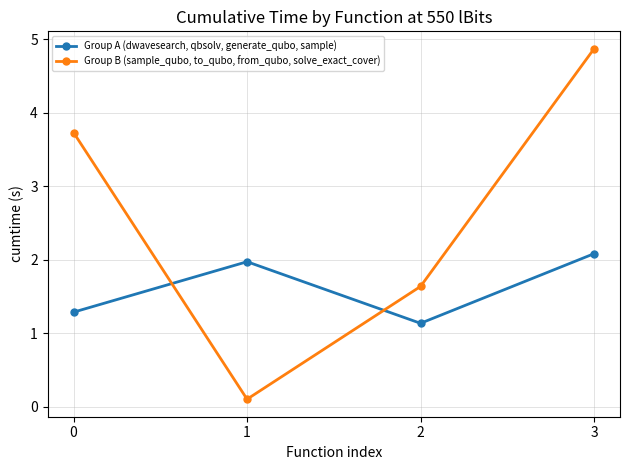

How many values in the Group B (sample_qubo, to_qubo, from_qubo, solve_exact_cover) series exceed 3?

2